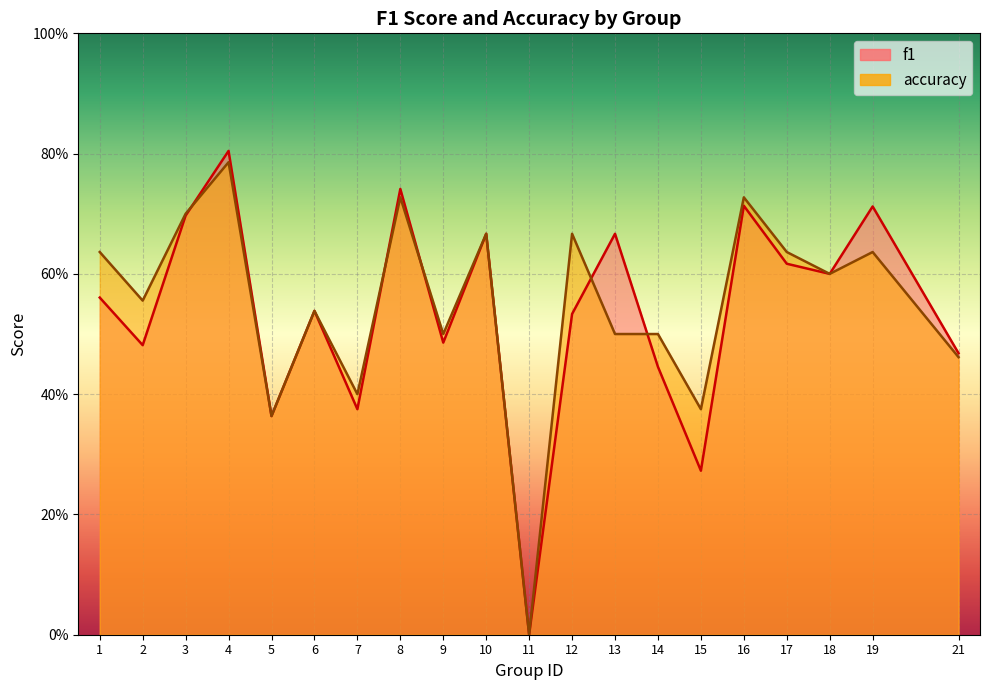

What are all the series names shown in the legend?

f1, accuracy